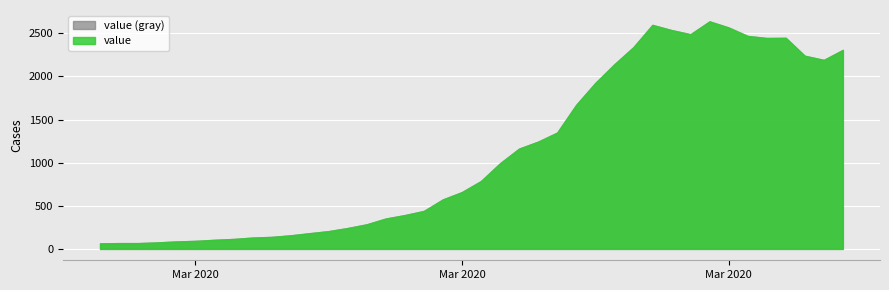

How many points are lower than both their immediate neighbors (excluding endpoints)?

3